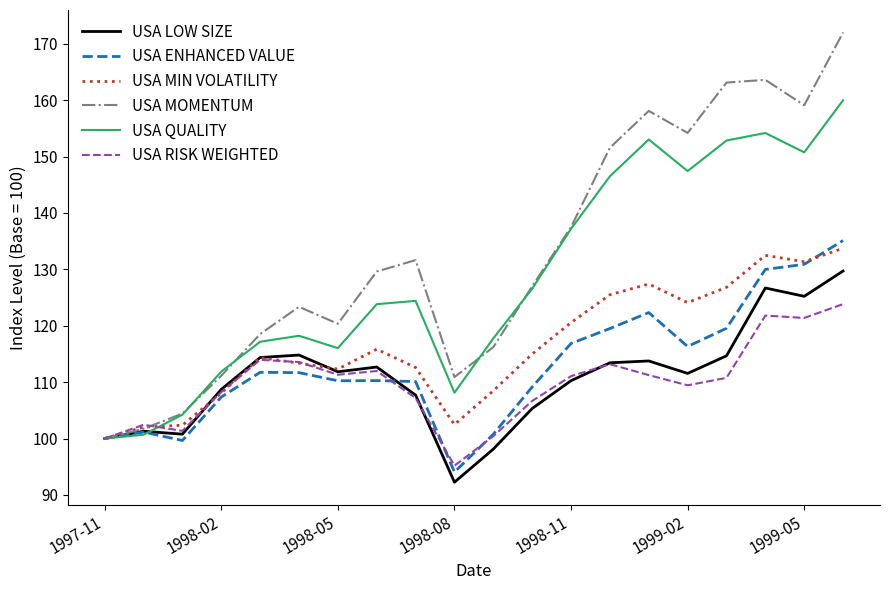

Which series has the largest total across all categories?

USA MOMENTUM